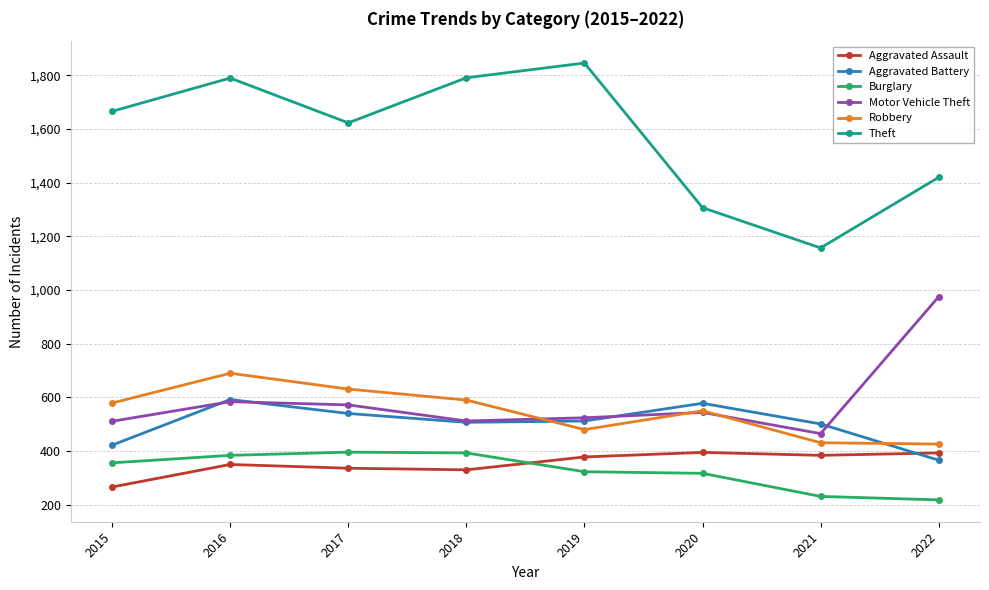

What is the spread (max minus min) of values at 2021?

926